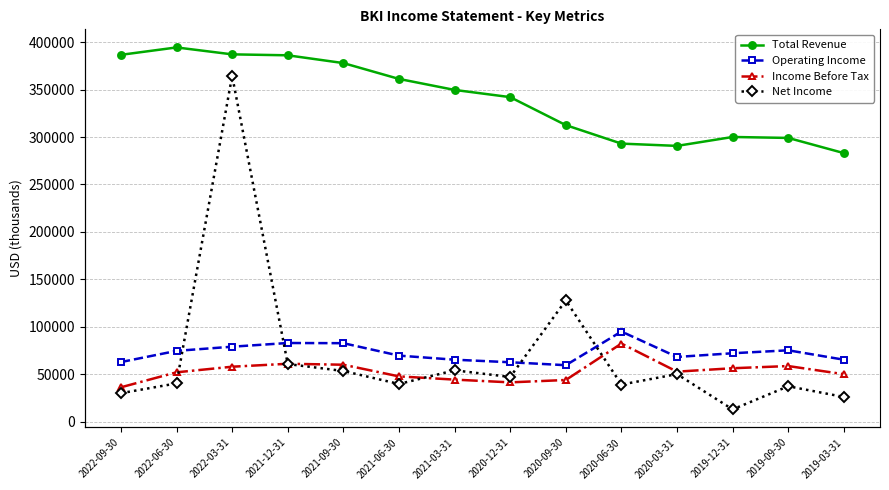

Does the chart have visible grid lines?

Yes